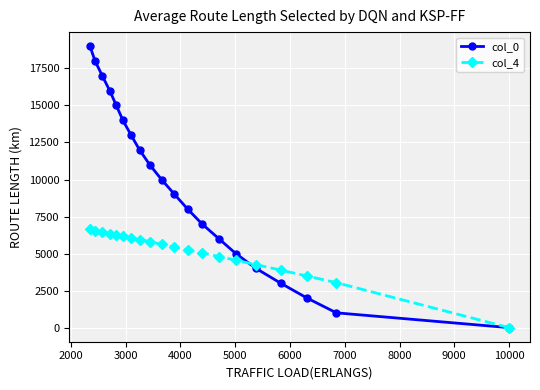

Rank the series by their average value, from lowest to highest.

col_4, col_0